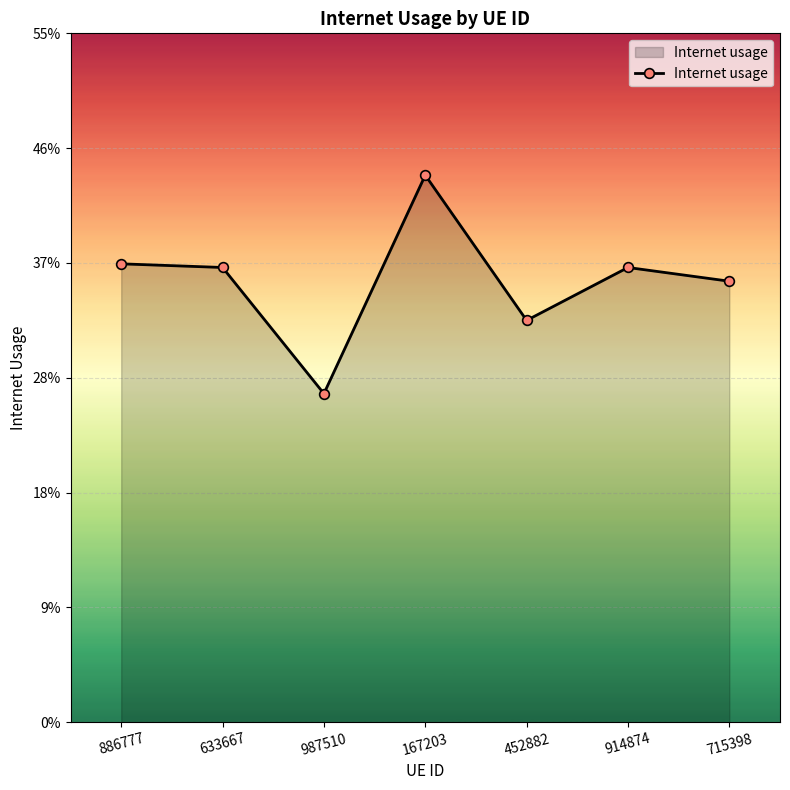

How many values are between 0 and 1?

7